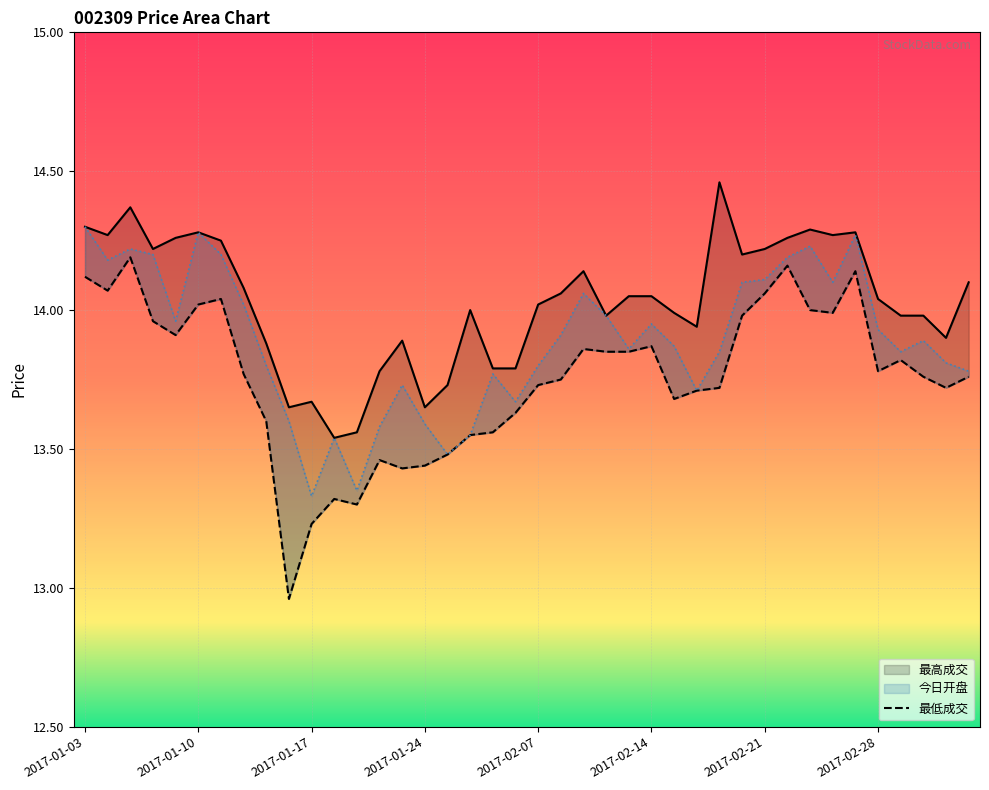

List the series in order of their peak value, highest first.

最高成交, 今日开盘, 最低成交